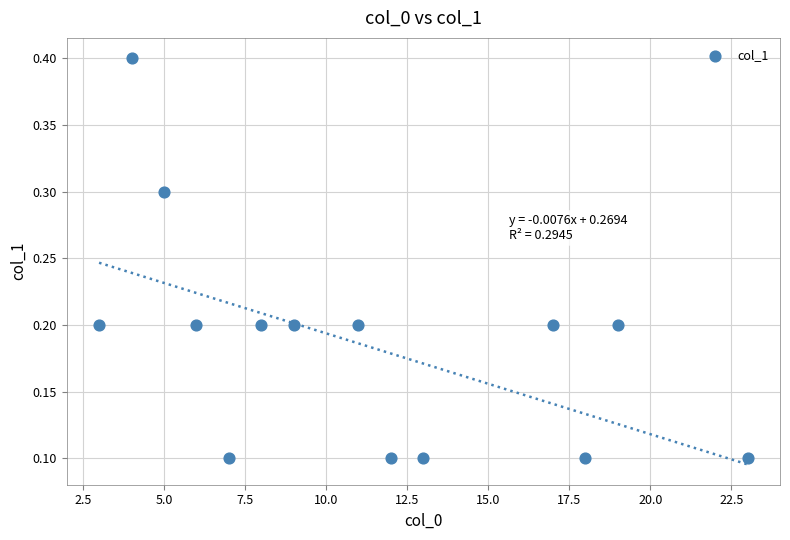

What is the range of X values (max minus min)?

20.0